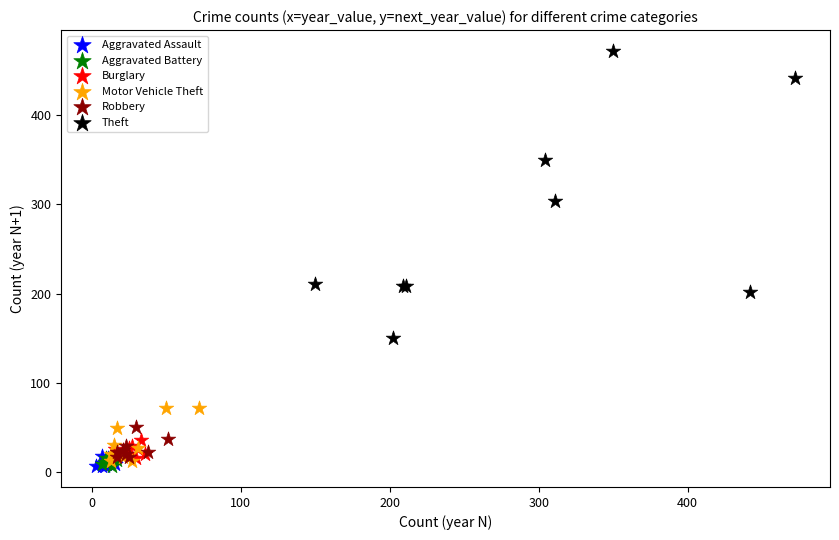

Which series has the largest Y range (max minus min)?

Theft